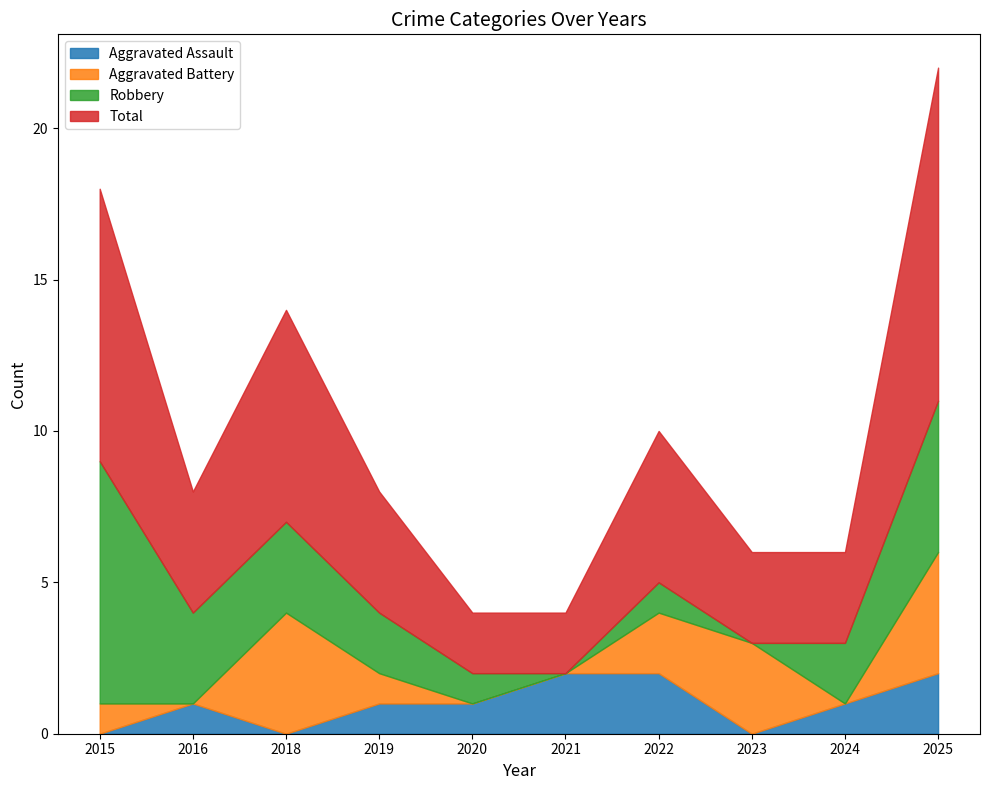

What is the approximate value of Robbery at 2020?

1